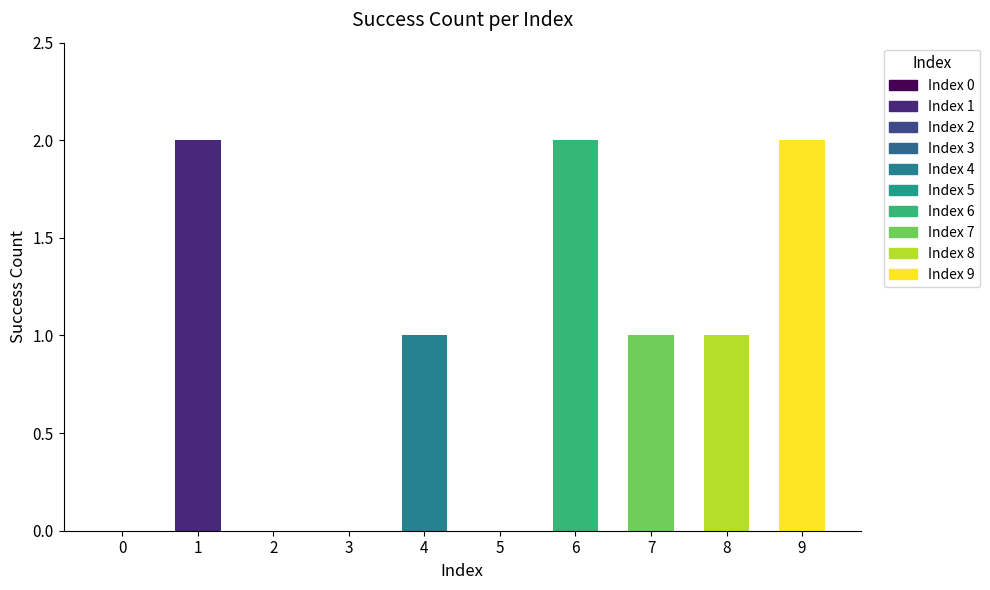

Approximately how many times larger is the value at 8 compared to 1?

0.5